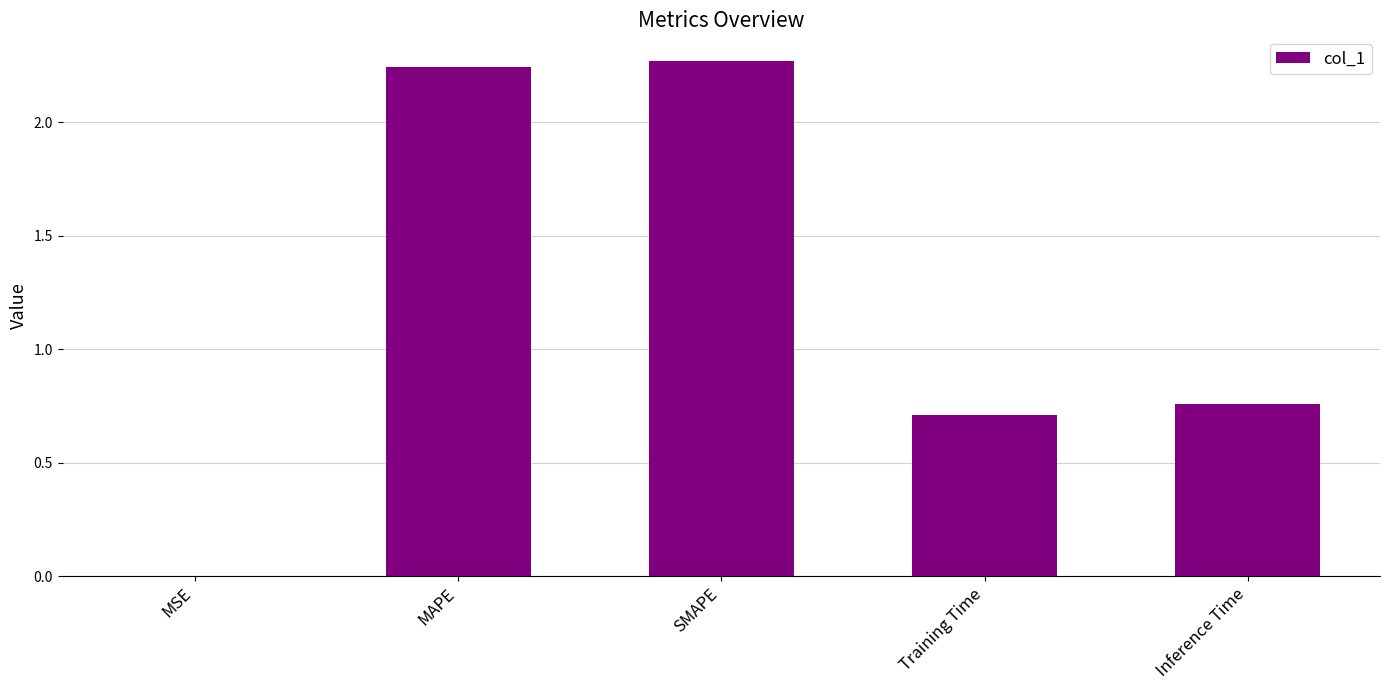

True or false: the data shows 0.0 at MSE.

True